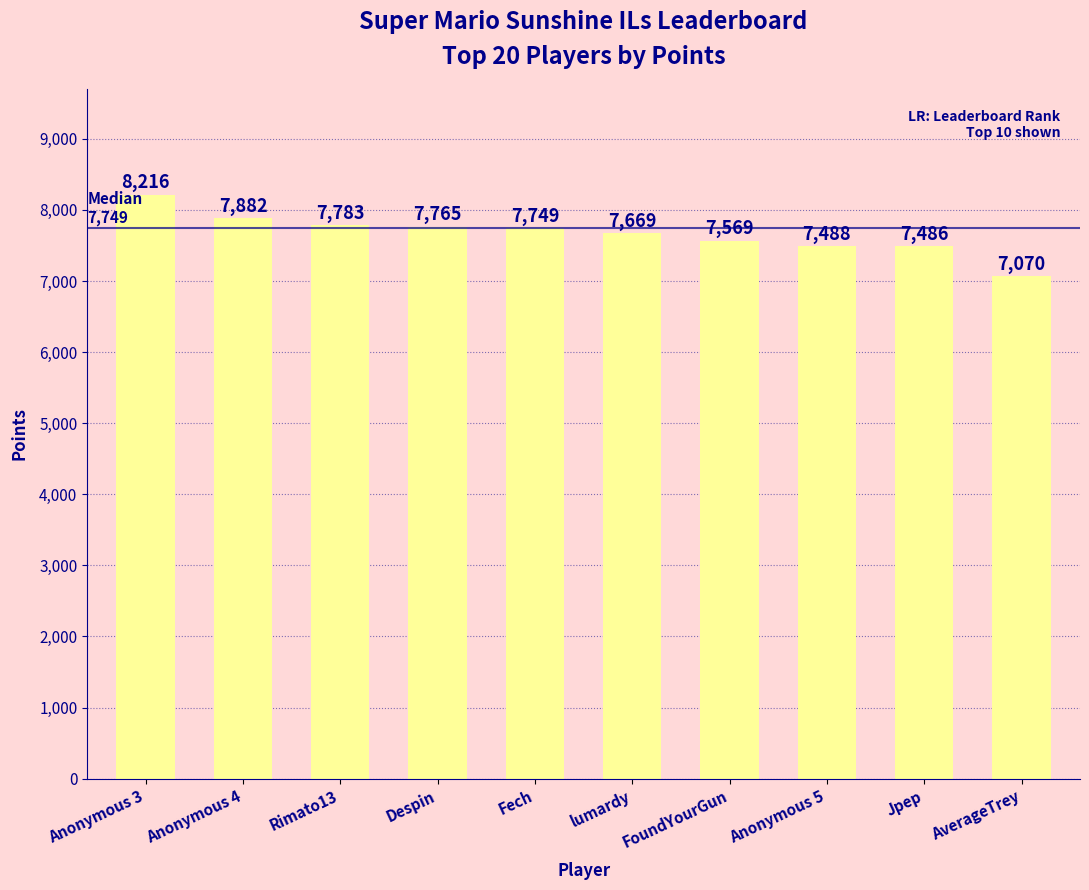

True or false: the data shows 2334 at Fech.

False